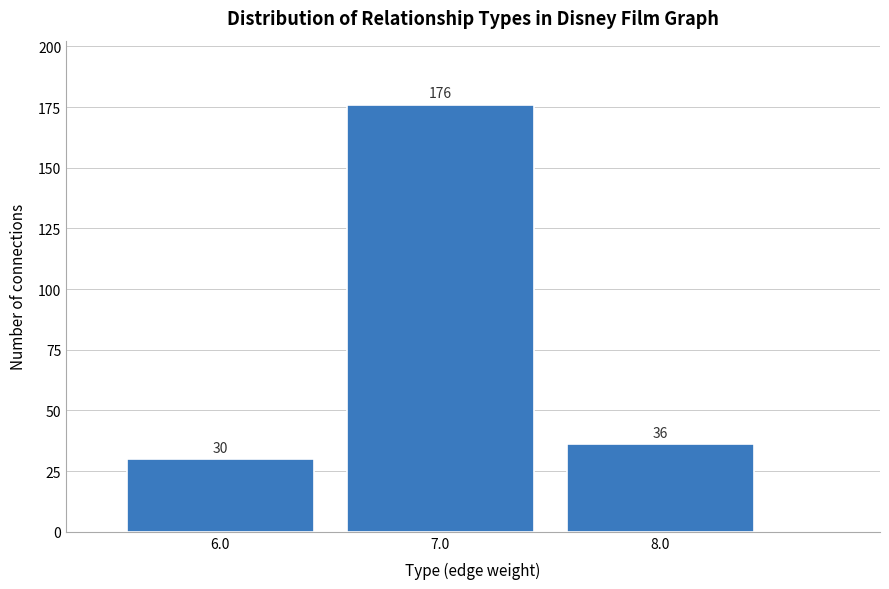

Reading left to right, list all the values displayed in this chart.

6.0=30	7.0=176	8.0=36